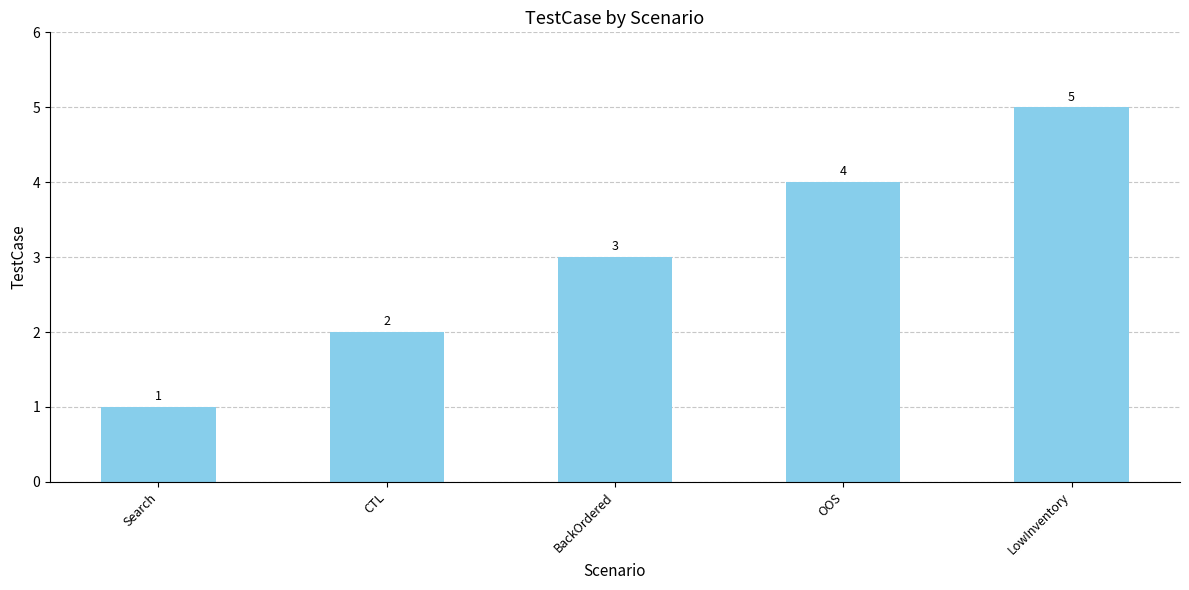

True or false: the data shows 6 at OOS.

False